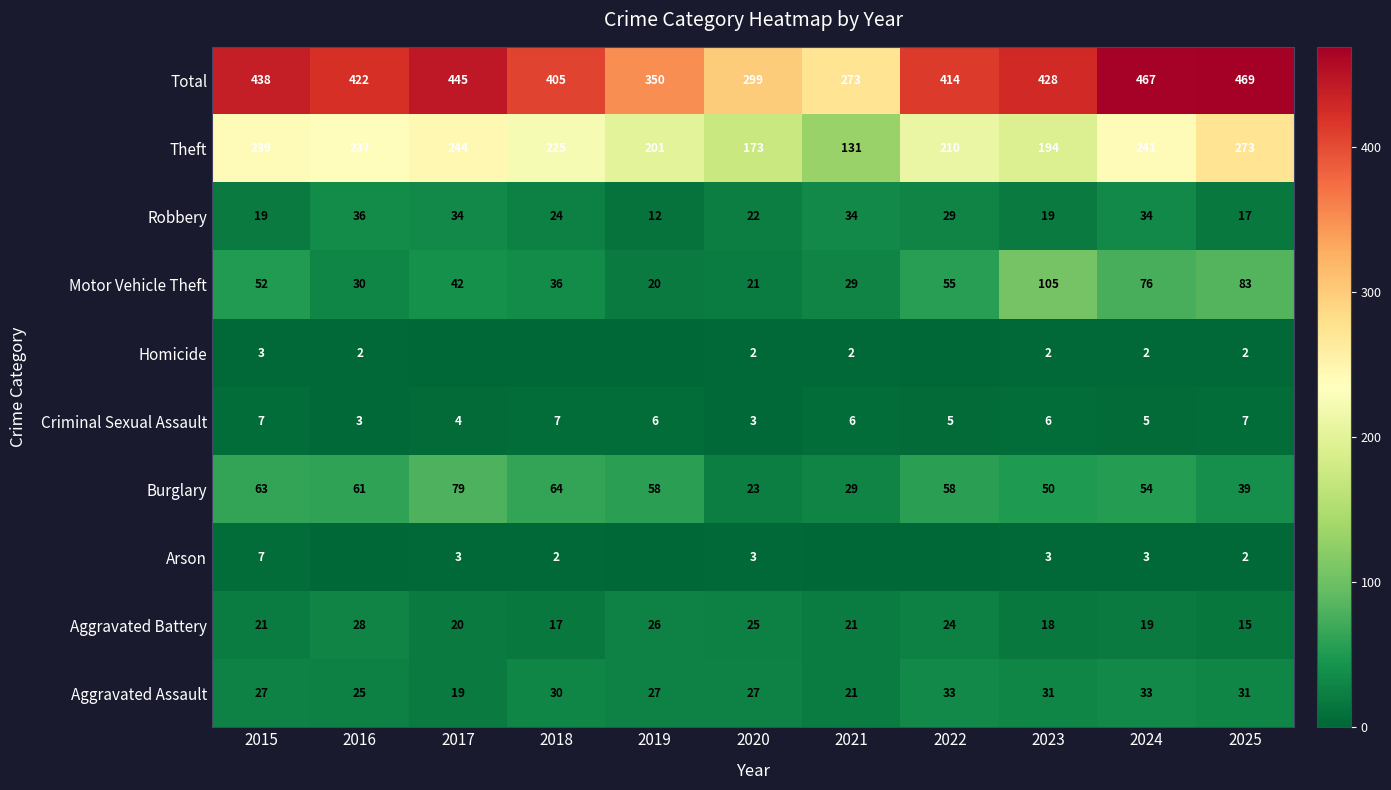

List the labels in order of Theft value, largest first.

2025, 2017, 2024, 2015, 2016, 2018, 2022, 2019, 2023, 2020, 2021